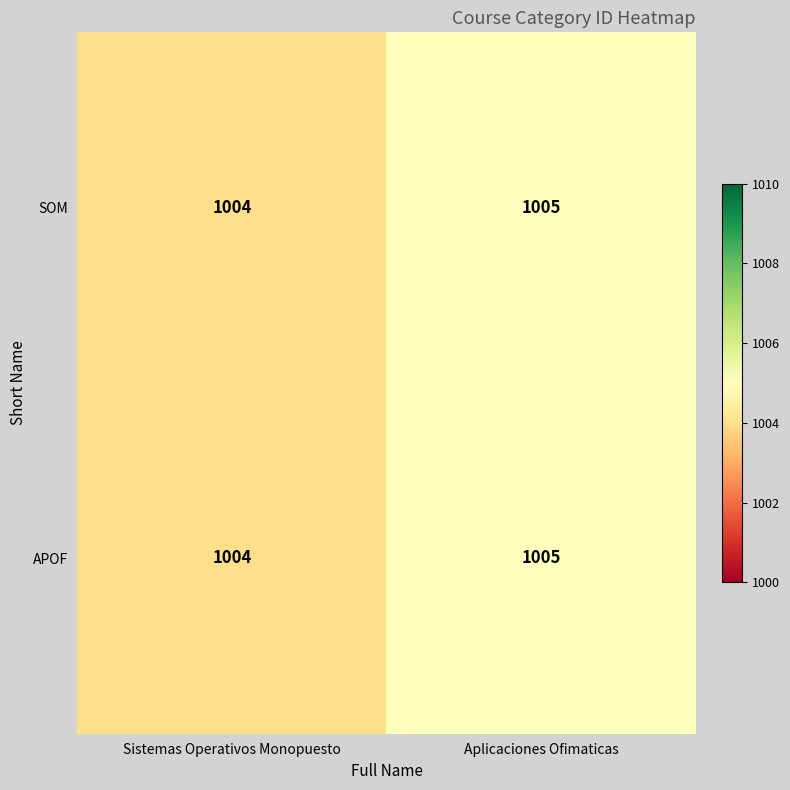

The value of SOM at Sistemas Operativos Monopuesto is 1004. True or false?

True